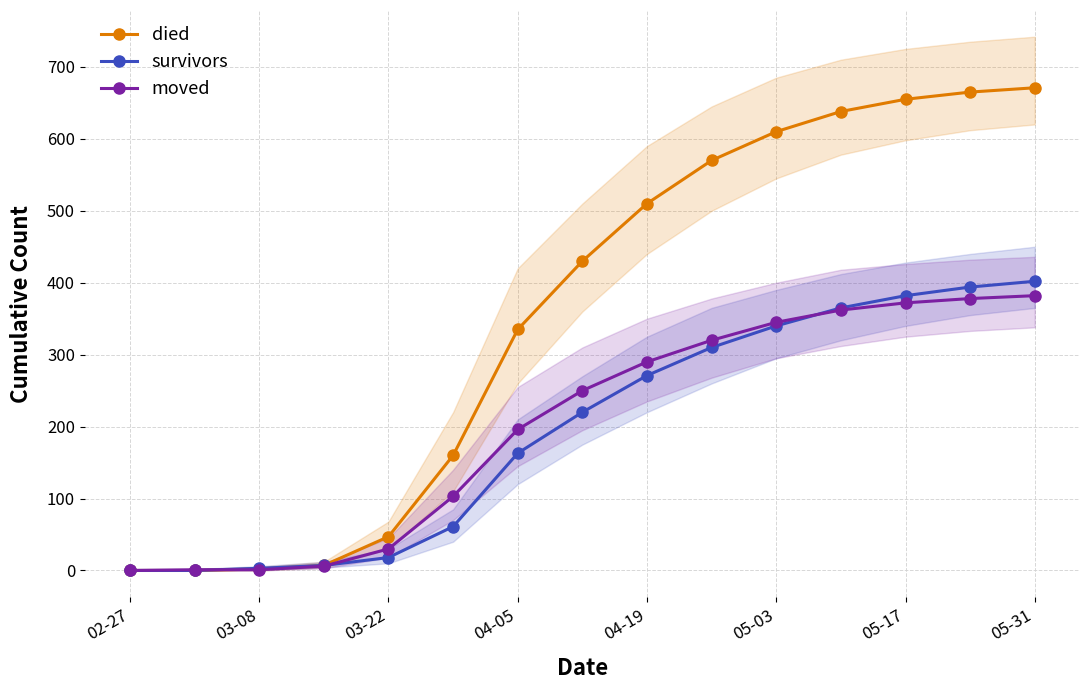

What is the maximum value for moved?

382